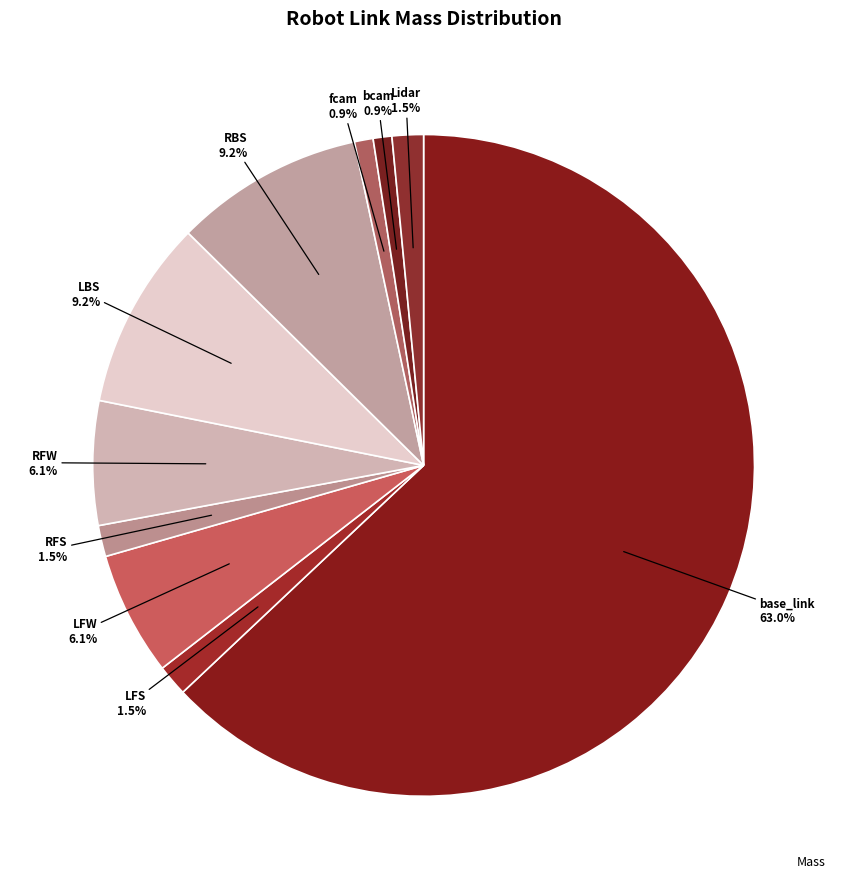

What is the smallest slice in the pie chart?

fcam